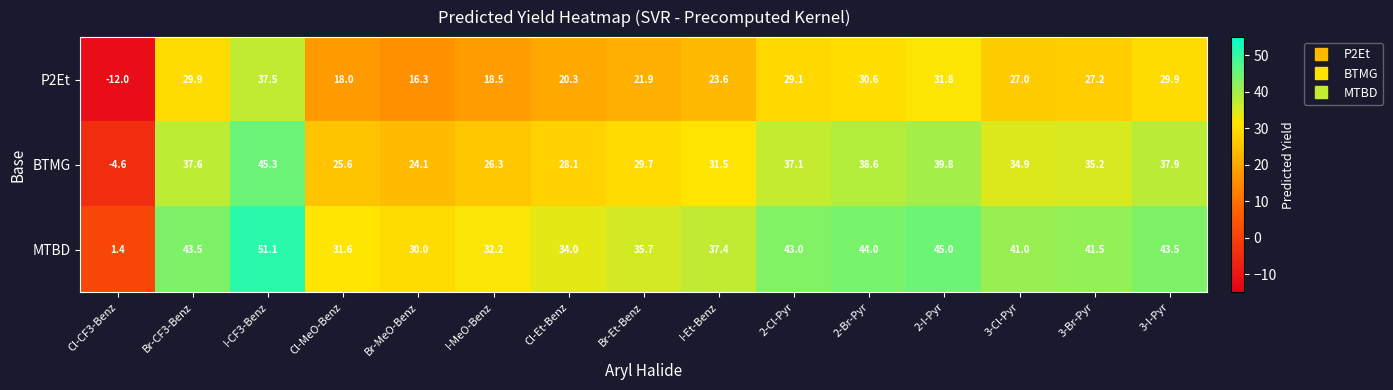

How many series are shown in this chart?

3